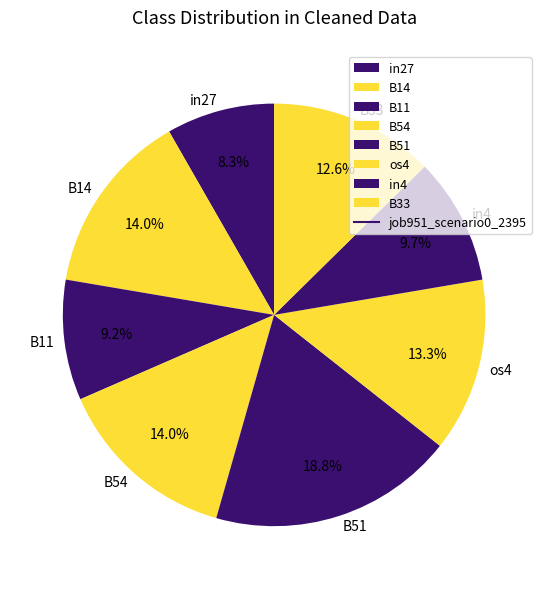

To the nearest percent, what is the difference between the largest and smallest slice percentages?

11%